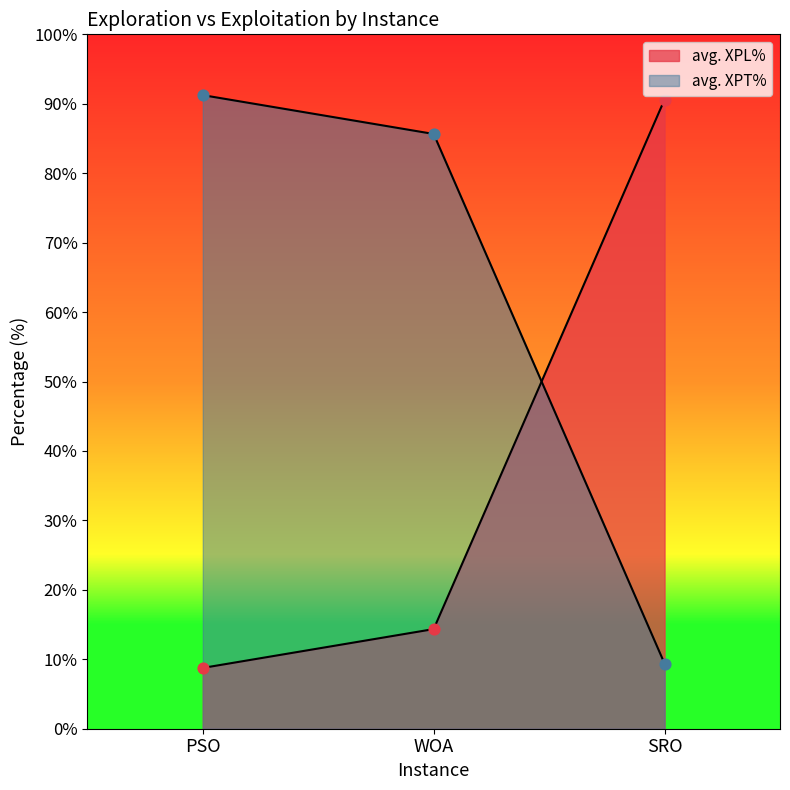

Which series contains the highest Y value?

avg. XPT%